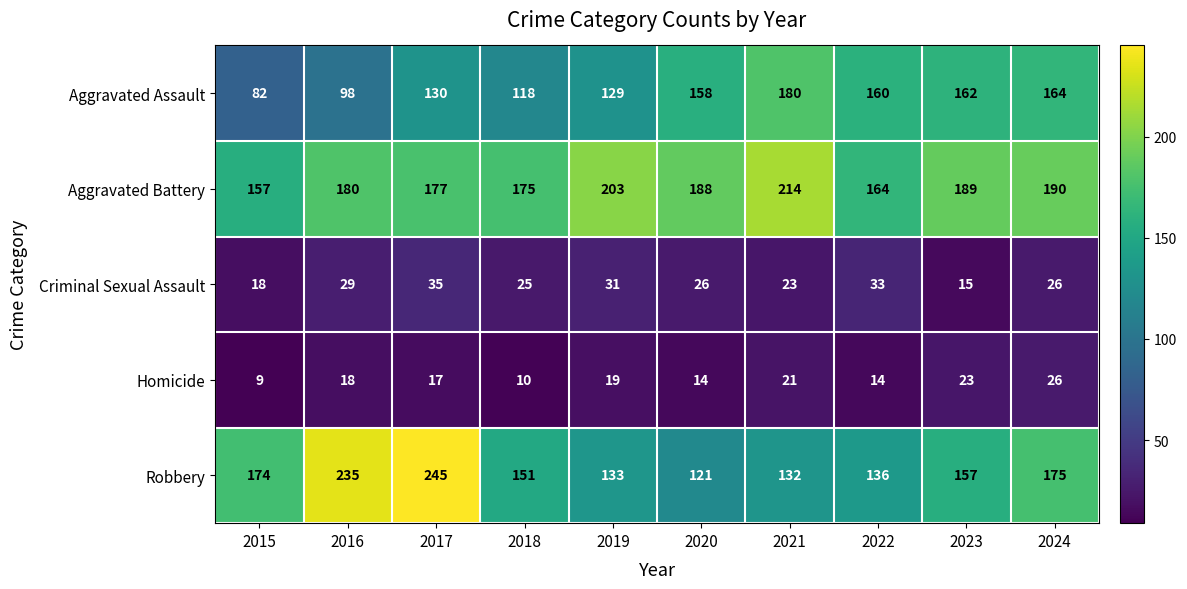

What is the difference between the highest and lowest values at 2021?

193